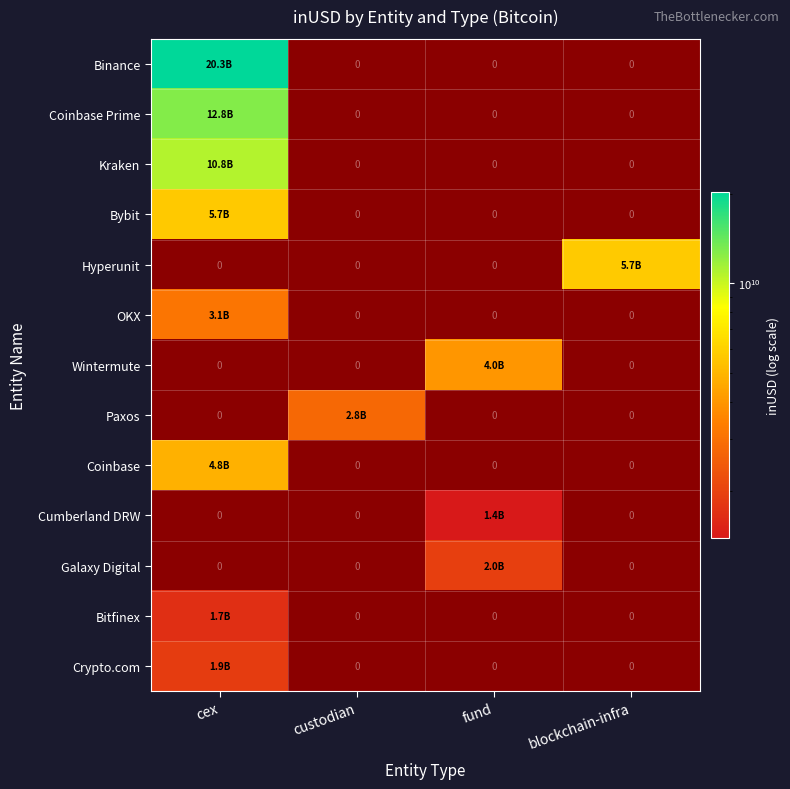

Where is Wintermute nearest to the value 1983725062?

cex